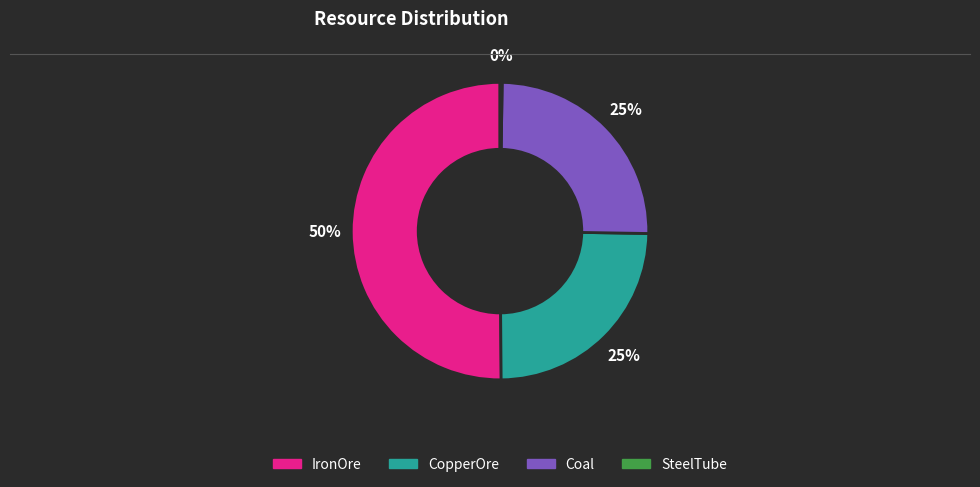

To the nearest percent, what is the average slice percentage?

25%